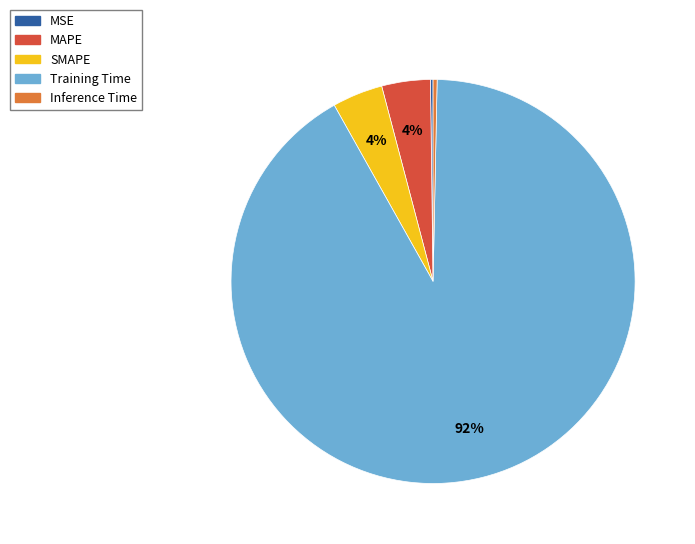

To the nearest percent, what percentage of the pie is MAPE?

4%